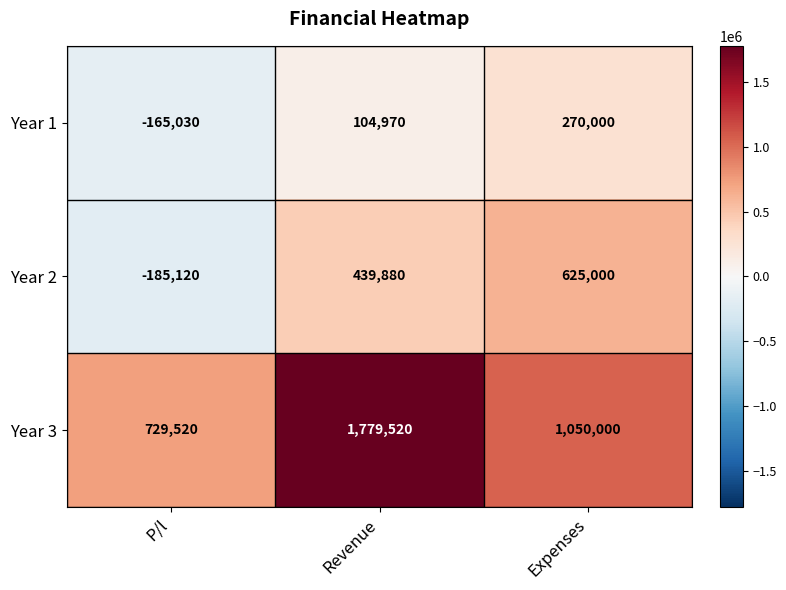

What is the sum of the Year 1 values at P/l and Revenue?

-60060